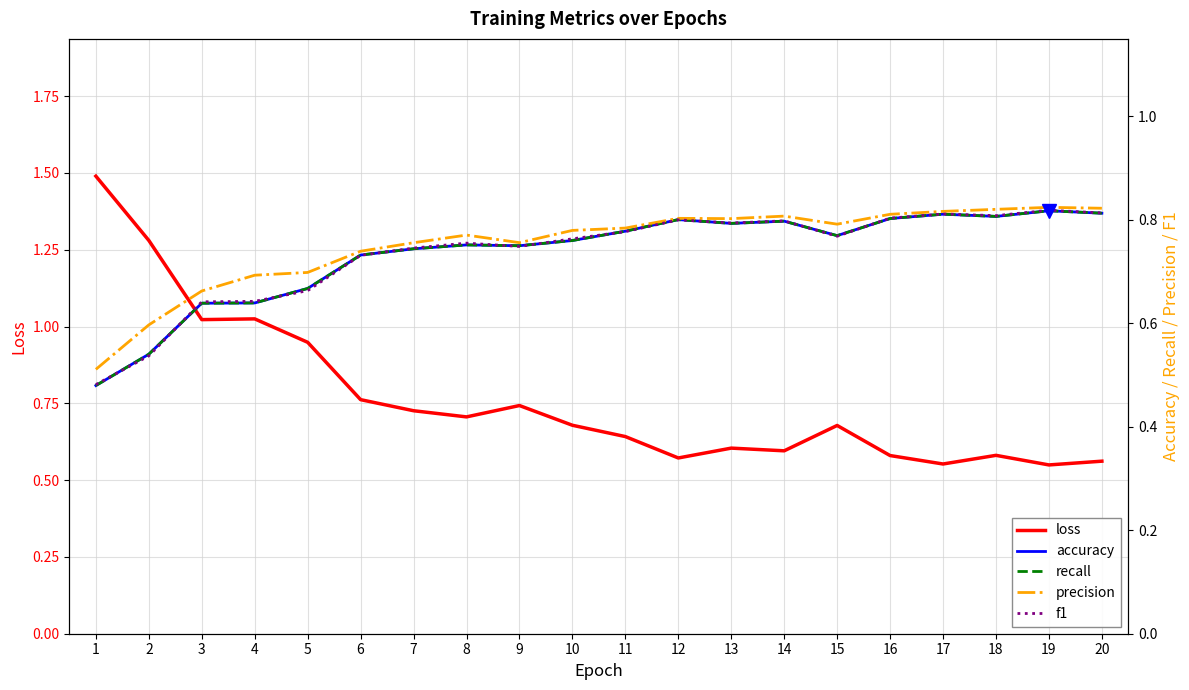

True or false: precision and recall cross at least once.

False